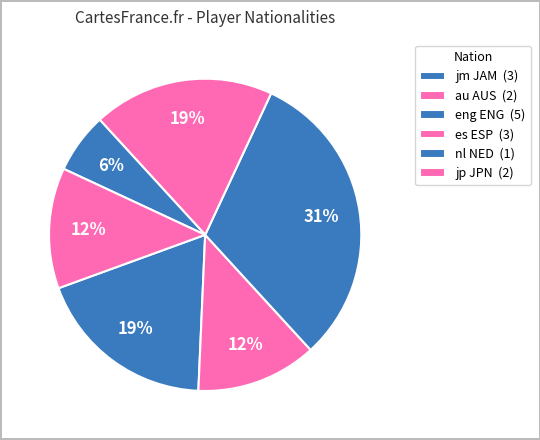

The jm JAM slice represents 8% of the pie. True or false?

False